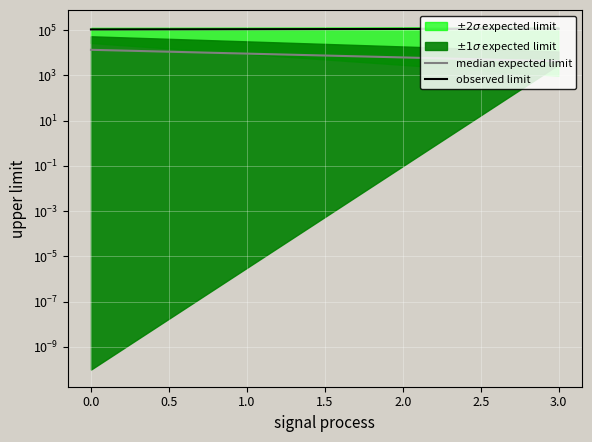

Rank the series by their average value, from lowest to highest.

median expected limit, observed limit